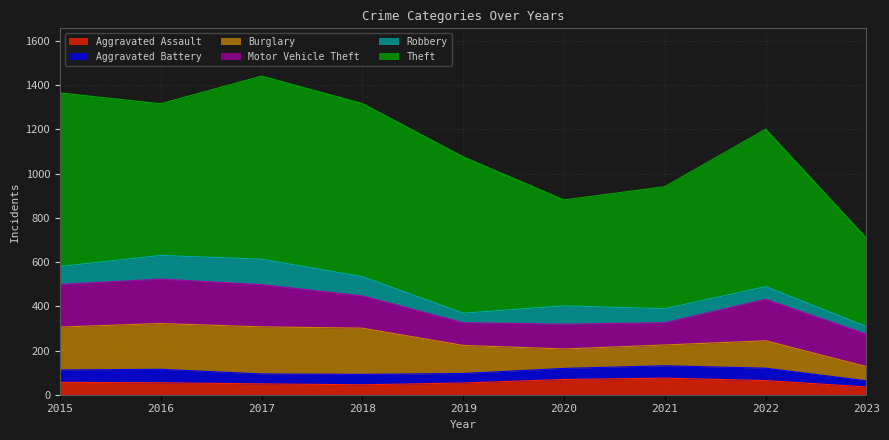

How many categories are shown in the chart?

9